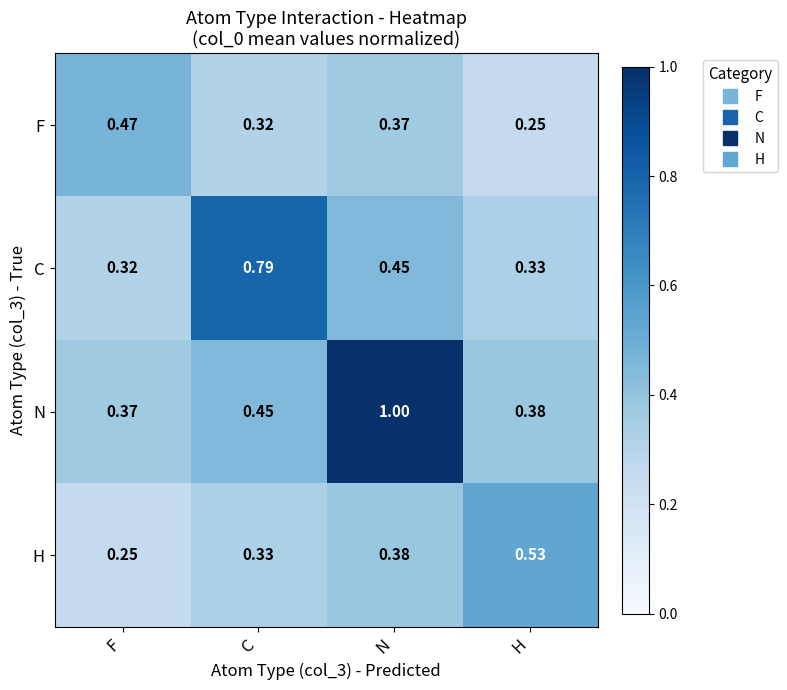

What is the greatest value displayed?

1.0